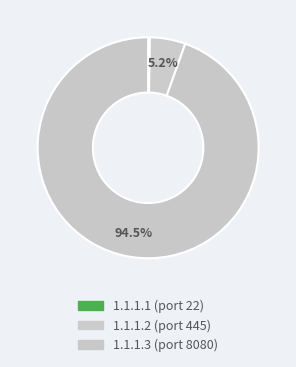

Does 1.1.1.2 represent more than half of the total?

No